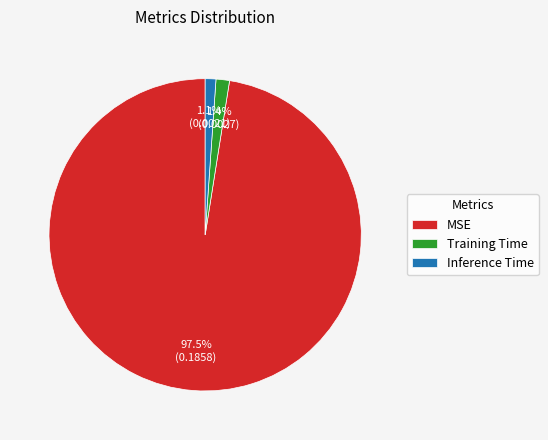

Combined, what portion of the pie is MSE and Training Time?

98.9%